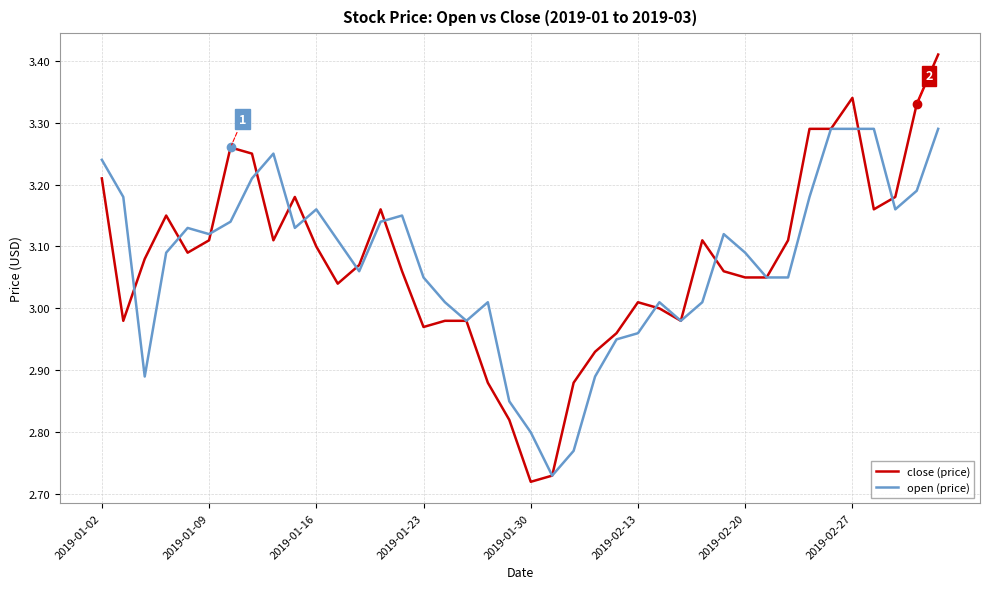

List the series in order of their peak value, lowest first.

open (price), close (price)